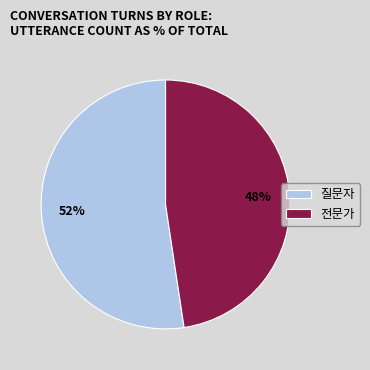

To the nearest percent, what is the combined percentage of 전문가 and 질문자?

100%